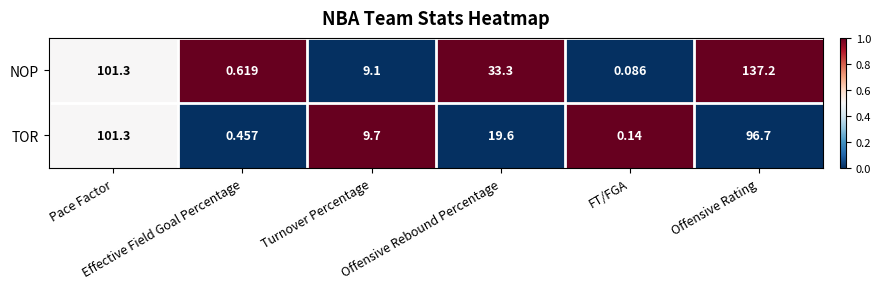

What is the total value across all series at Turnover Percentage?

18.8